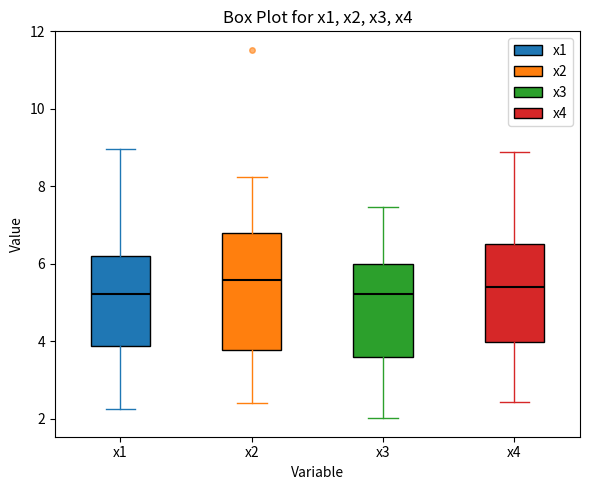

Where does the lower whisker of the box for x4 end on the y-axis? The values are not printed on the chart, so give them approximately, as read against the axis.

2.4